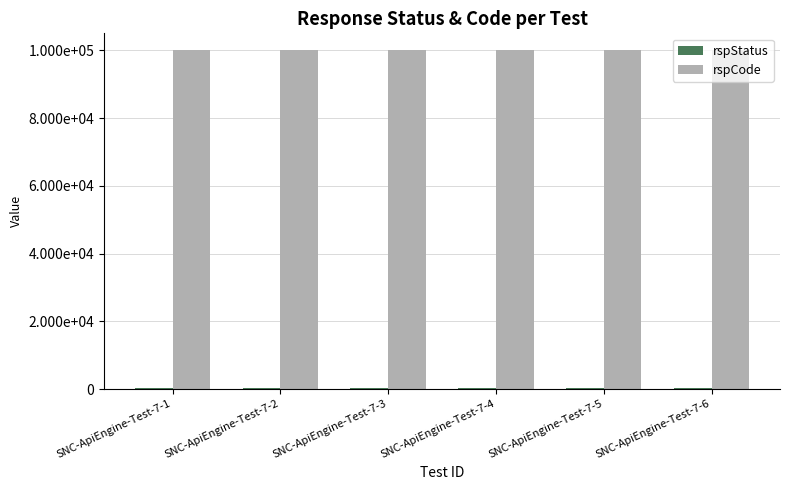

Are the bars horizontal?

No